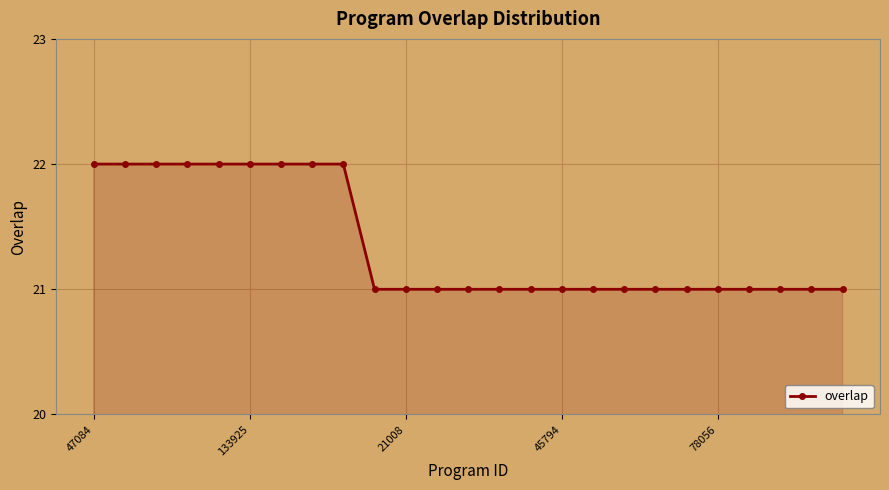

What is the maximum value shown in the chart?

22